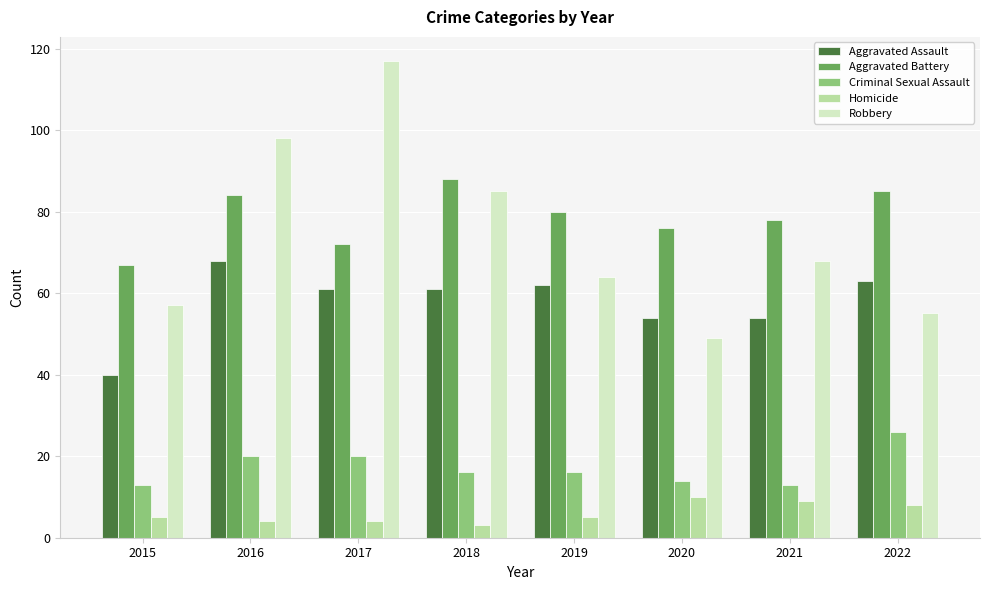

What is the approximate value of Aggravated Battery at 2018?

88